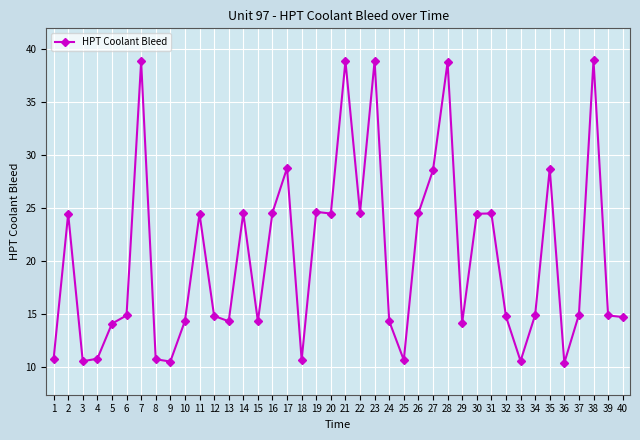

Between 30 and 24, which is larger?

30